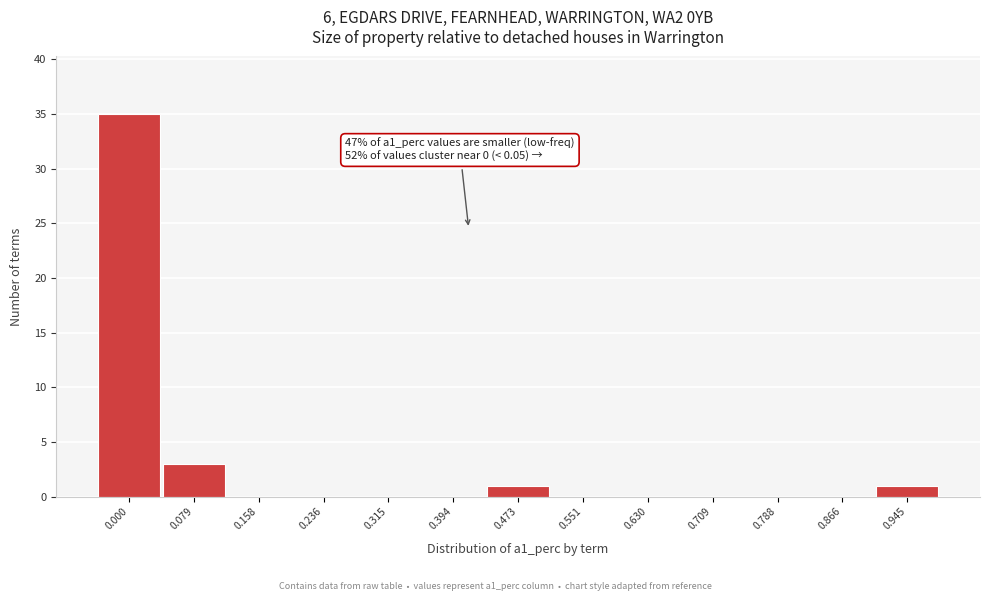

Reading right to left, list all the values displayed in this chart.

0.945=1	0.866=0	0.788=0	0.709=0	0.630=0	0.551=0	0.473=1	0.394=0	0.315=0	0.236=0	0.158=0	0.079=3	0.000=35